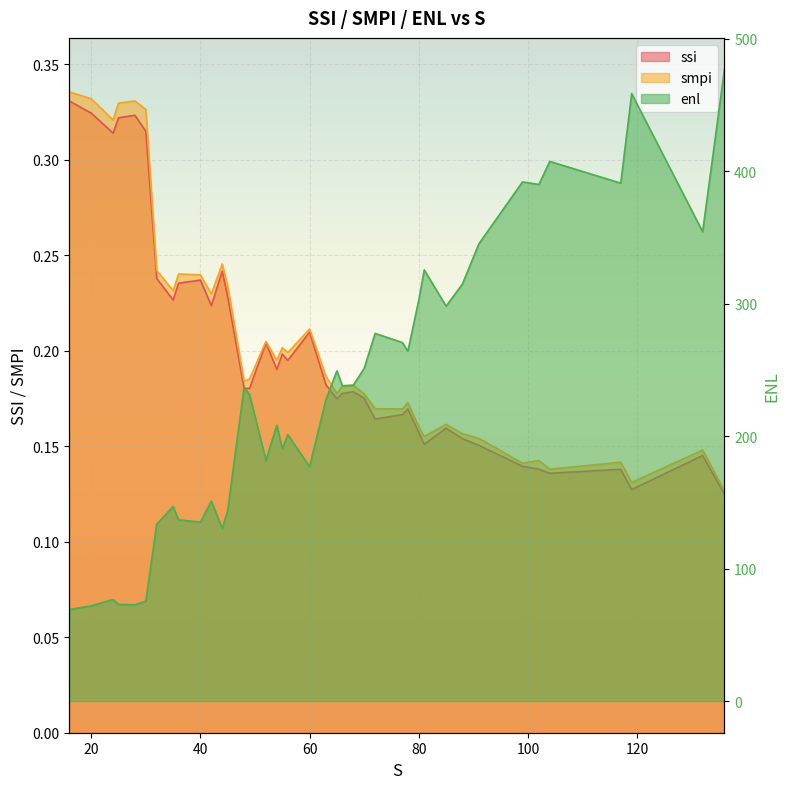

How many data points does each series have?

40